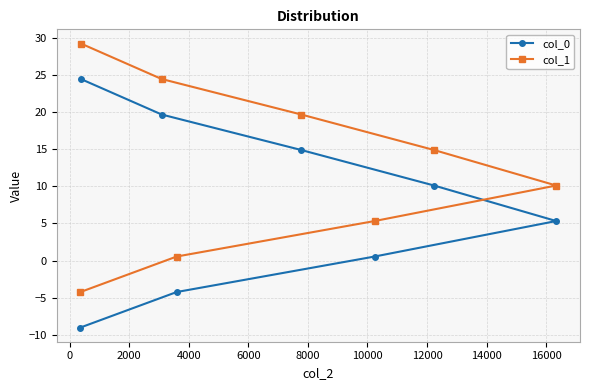

What is the value of the col_1 point at the 1st from the left?

-4.2